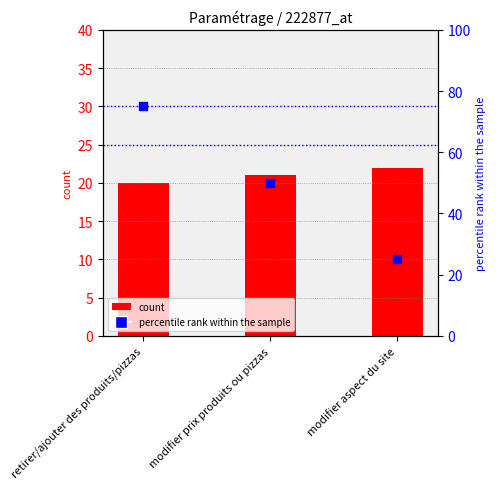

Which series contains the highest Y value?

percentile rank within the sample